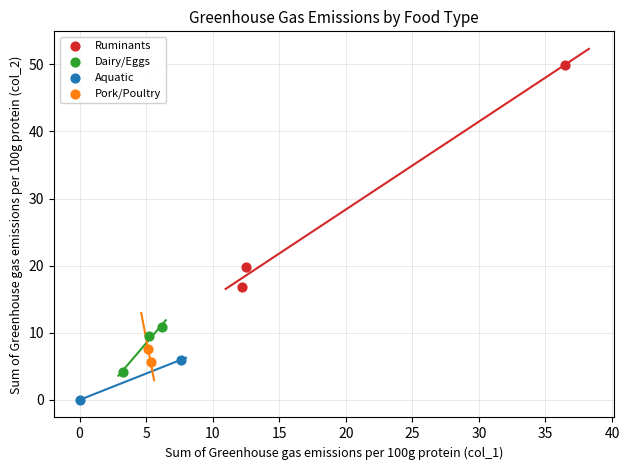

What are all the series names shown in the legend?

Ruminants, Dairy/Eggs, Aquatic, Pork/Poultry